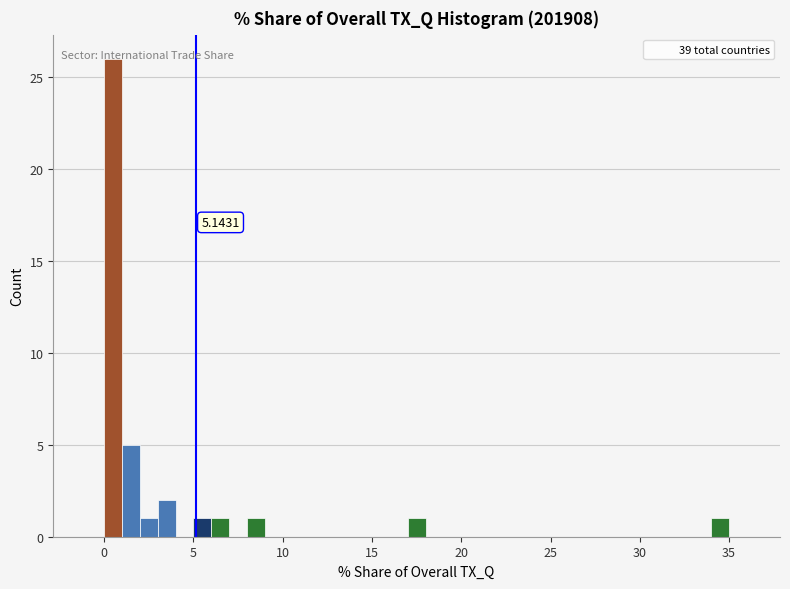

Read against the x-axis, roughly where is the centre of the tallest bar?

0.5